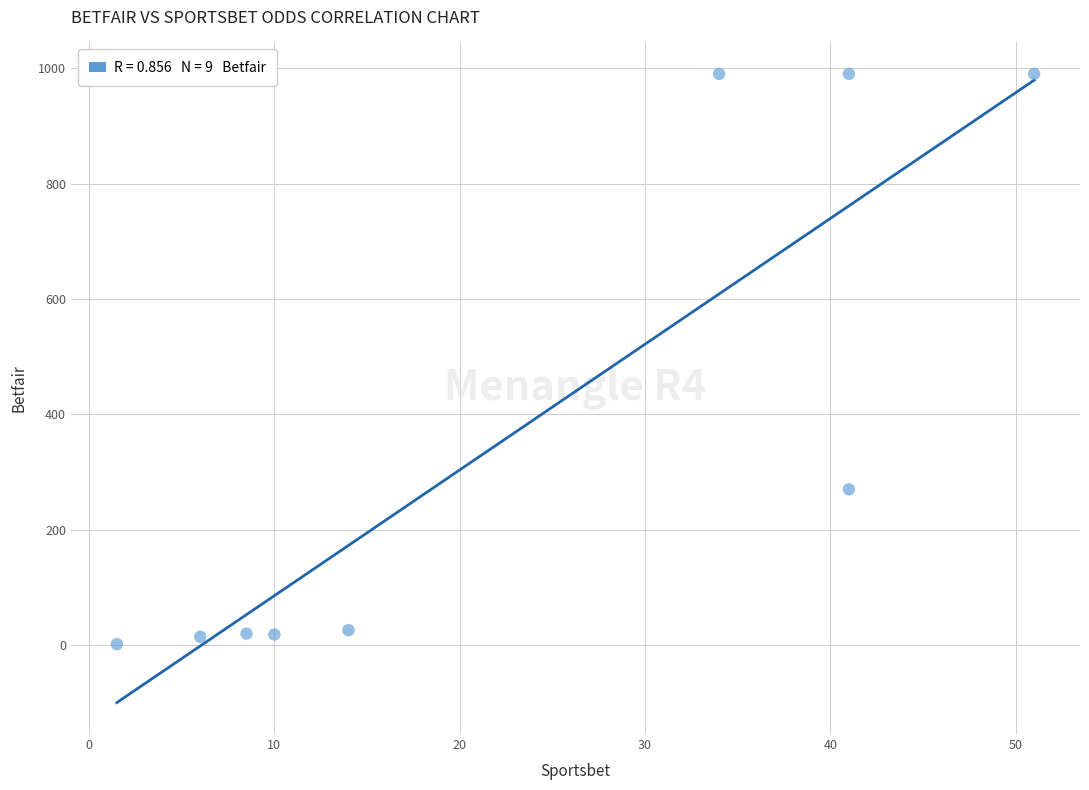

What Y value in the scatter plot is closest to 495?

270.0